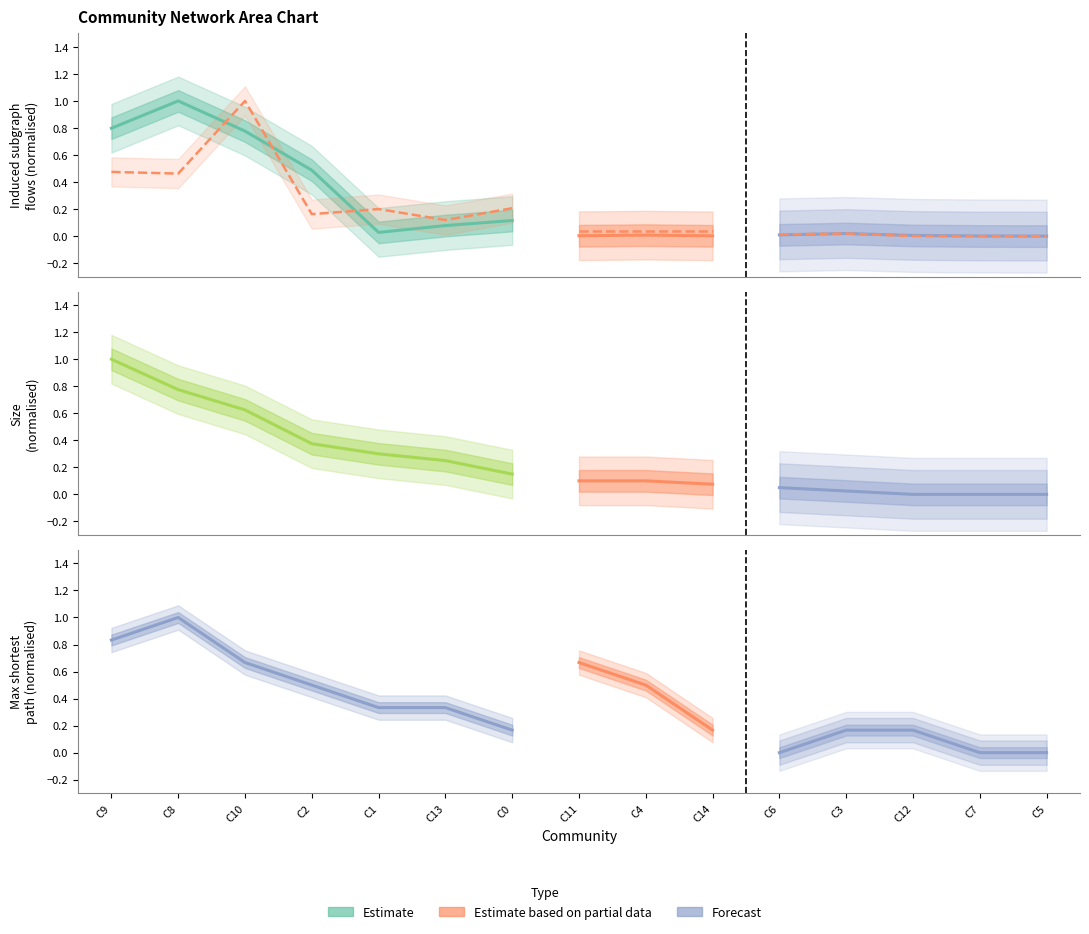

How many times do induced_subgraph_flows and induced_subgraph_edges cross each other?

3